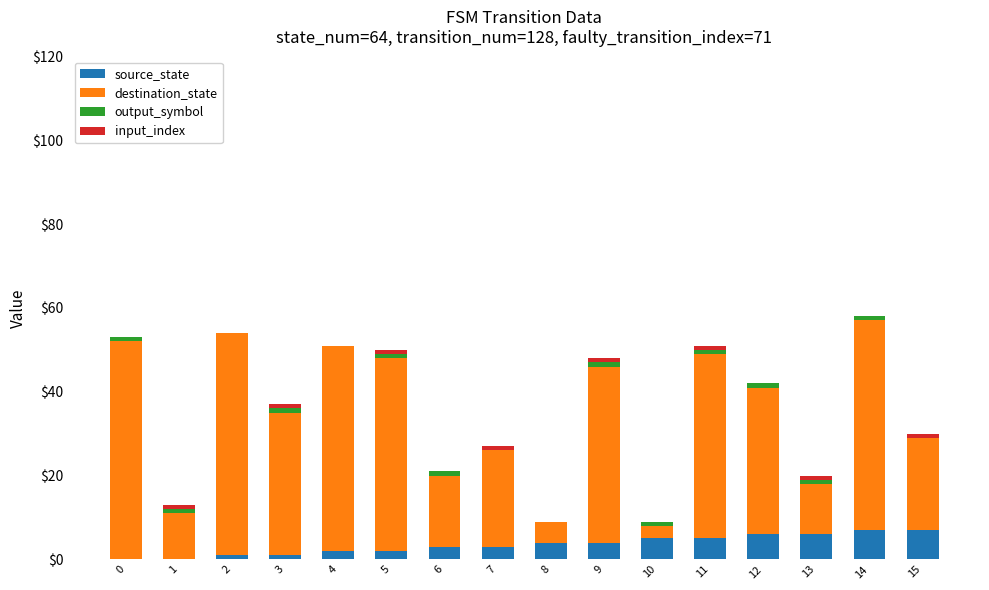

Is it true that source_state equals 1 at 3?

True